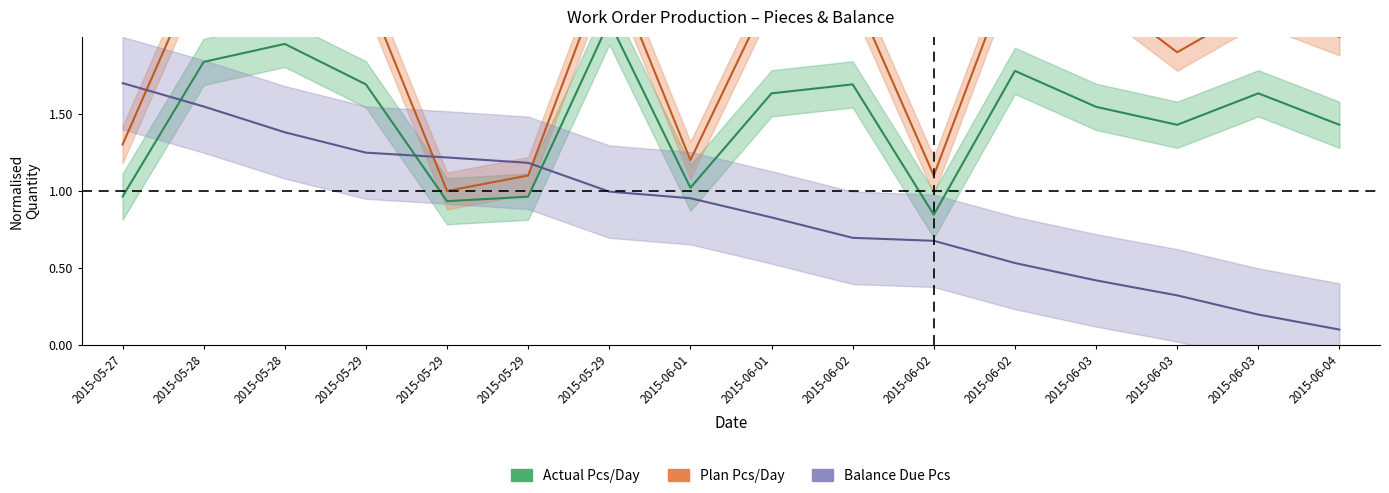

What is the difference between the Plan Pcs/Day values at 2015-05-28 and 2015-06-02?

1.4